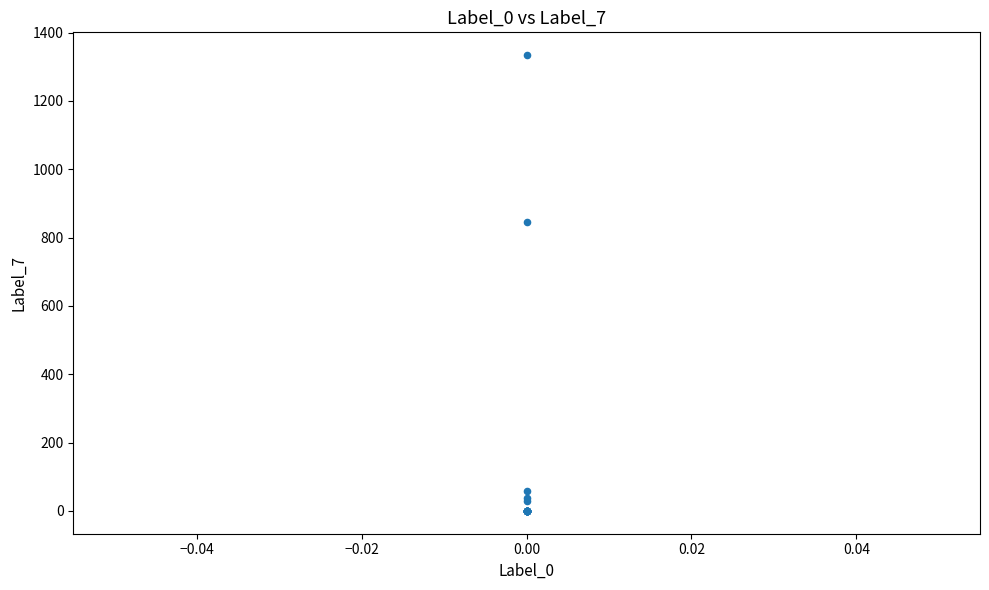

What Y value in the scatter plot is closest to 667?

846